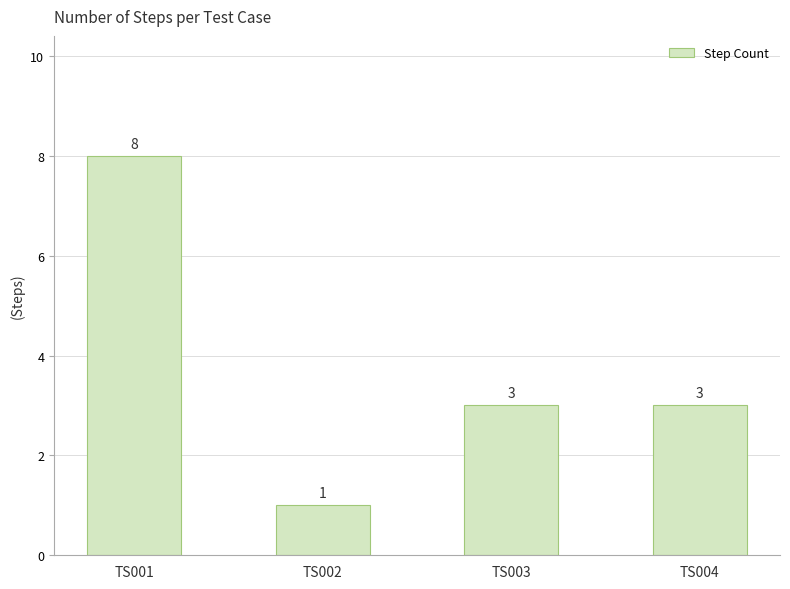

How many data points are less than 3?

1